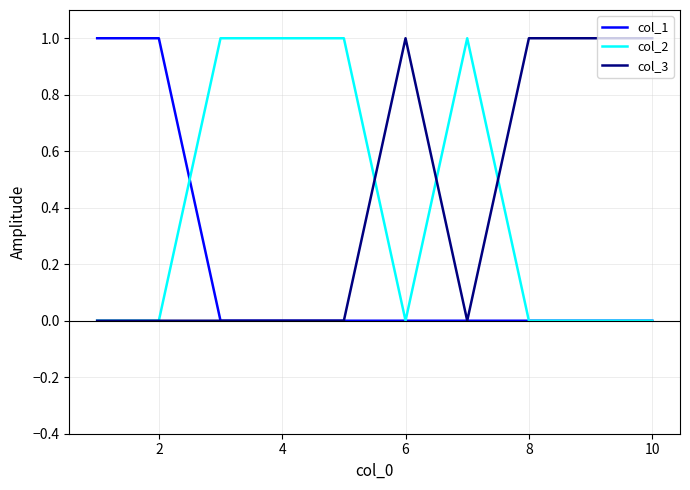

What are all the series names shown in the legend?

col_1, col_2, col_3